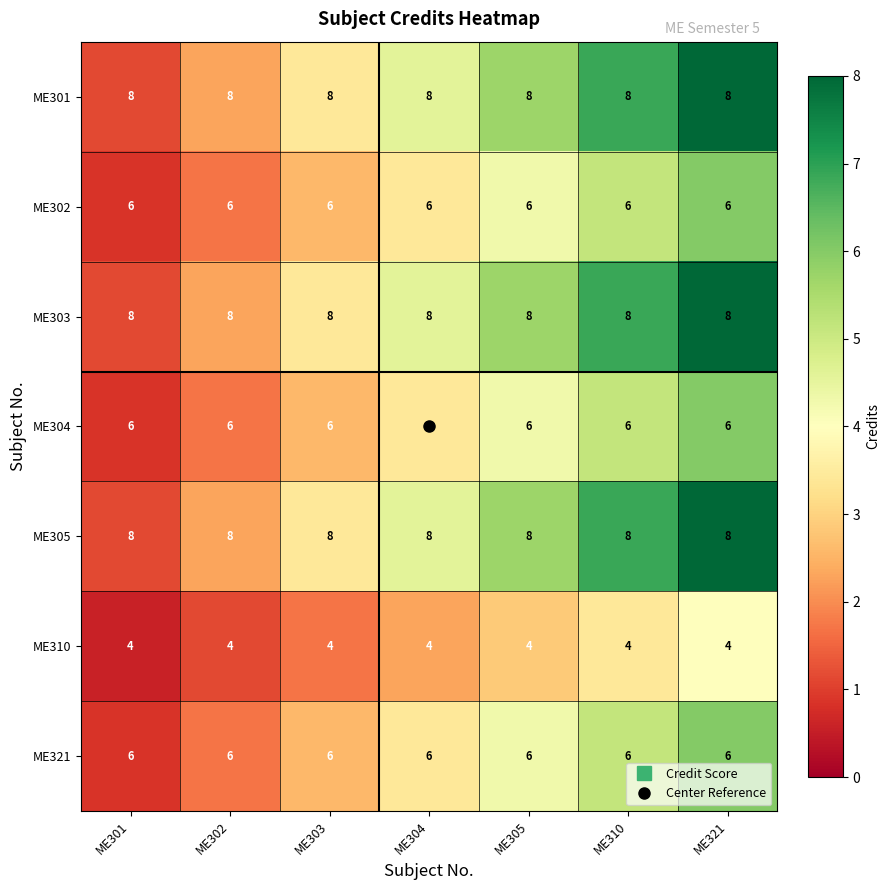

What is the difference between the highest and lowest values at ME310?

4